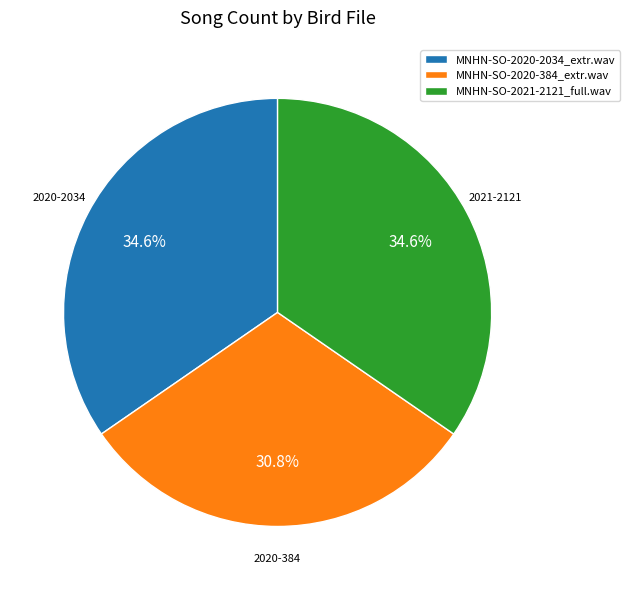

Approximately how many times larger is the value at MNHN-SO-2020-2034_extr.wav compared to MNHN-SO-2021-2121_full.wav?

1.0